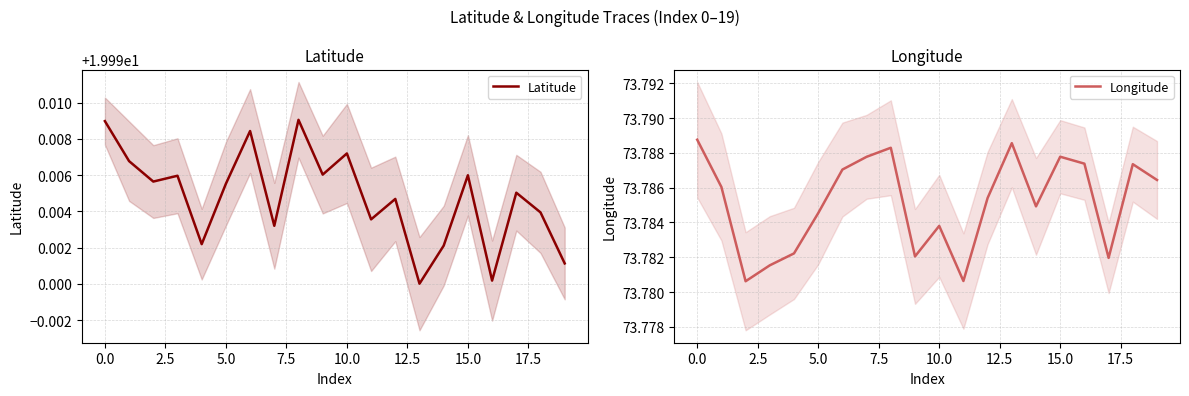

Read the Longitude value at 11.

73.8